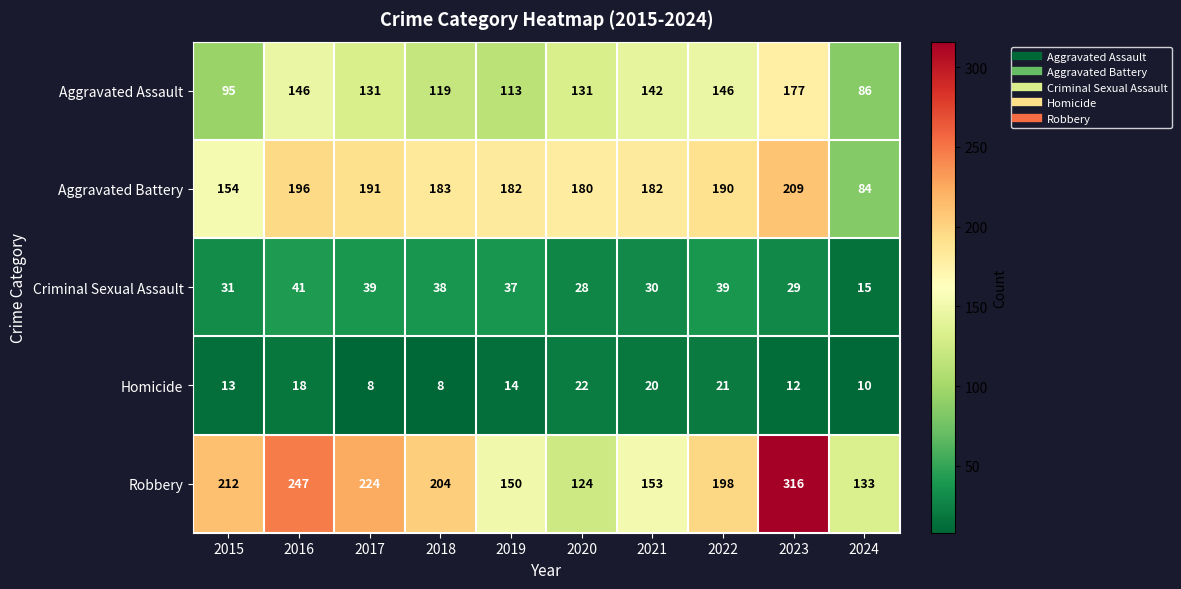

Which category has the lowest value in the Robbery series?

2020